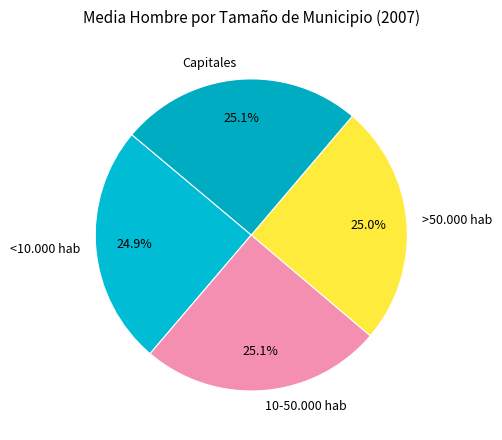

Approximately how many times larger is the value at Capitales compared to 10-50.000 hab?

1.0